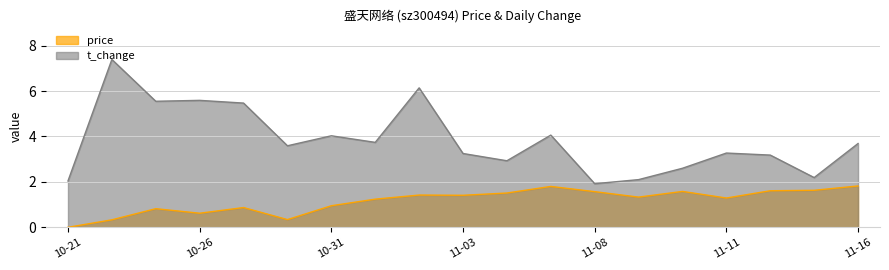

Which category has the lowest value in the price series?

10-21